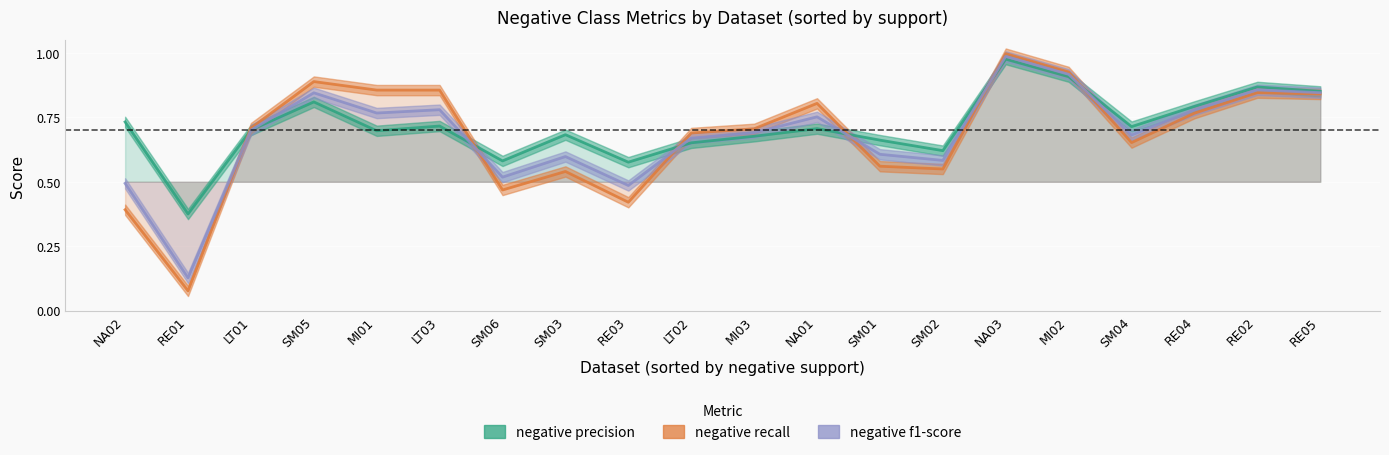

Reading left to right, extract all data points from this chart.

negative precision: 0.7	0.4	0.7	0.8	0.7	0.7	0.6	0.7	0.6	0.7	0.7	0.7	0.7	0.6	1.0	0.9	0.7	0.8	0.9	0.9
negative recall: 0.4	0.1	0.7	0.9	0.9	0.9	0.5	0.5	0.4	0.7	0.7	0.8	0.6	0.5	1.0	0.9	0.7	0.8	0.8	0.8
negative f1-score: 0.5	0.1	0.7	0.8	0.8	0.8	0.5	0.6	0.5	0.7	0.7	0.8	0.6	0.6	1.0	0.9	0.7	0.8	0.9	0.8